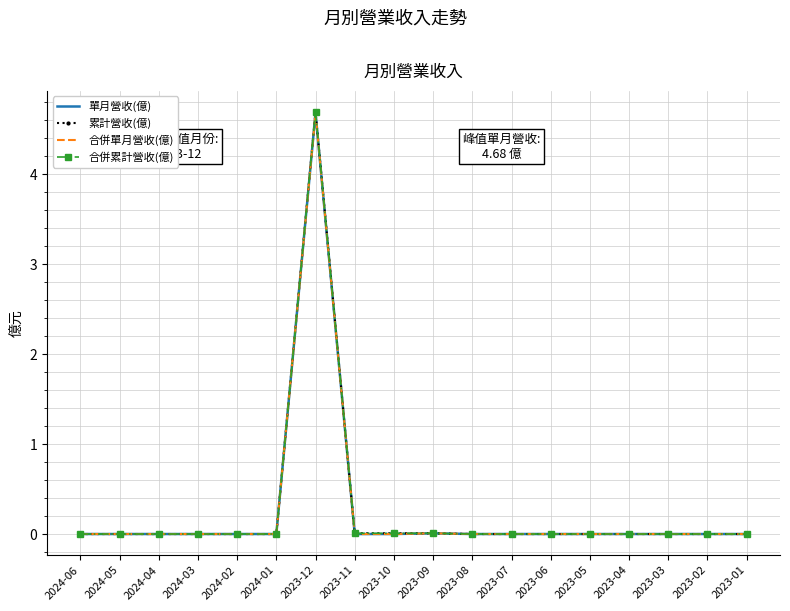

True or false: 合併單月營收(億) and 合併累計營收(億) cross at least once.

False